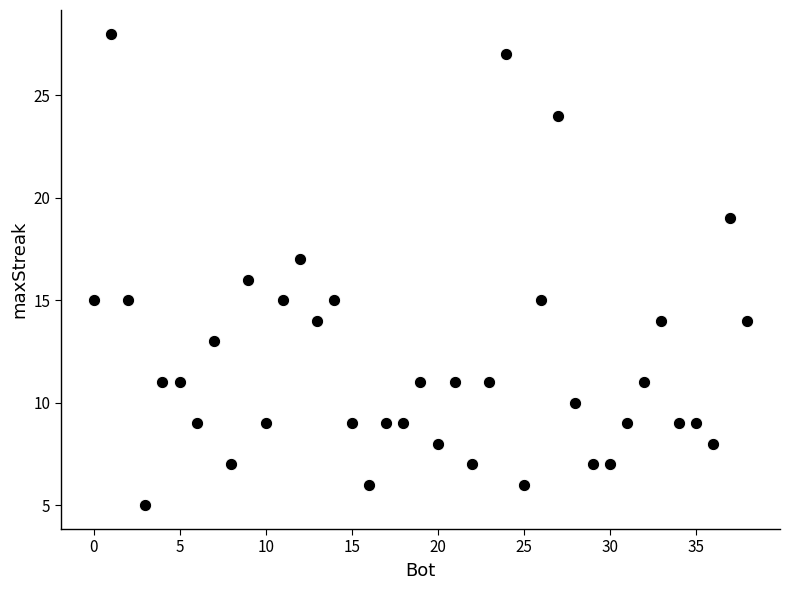

What is the range of Y values (max minus min)?

23